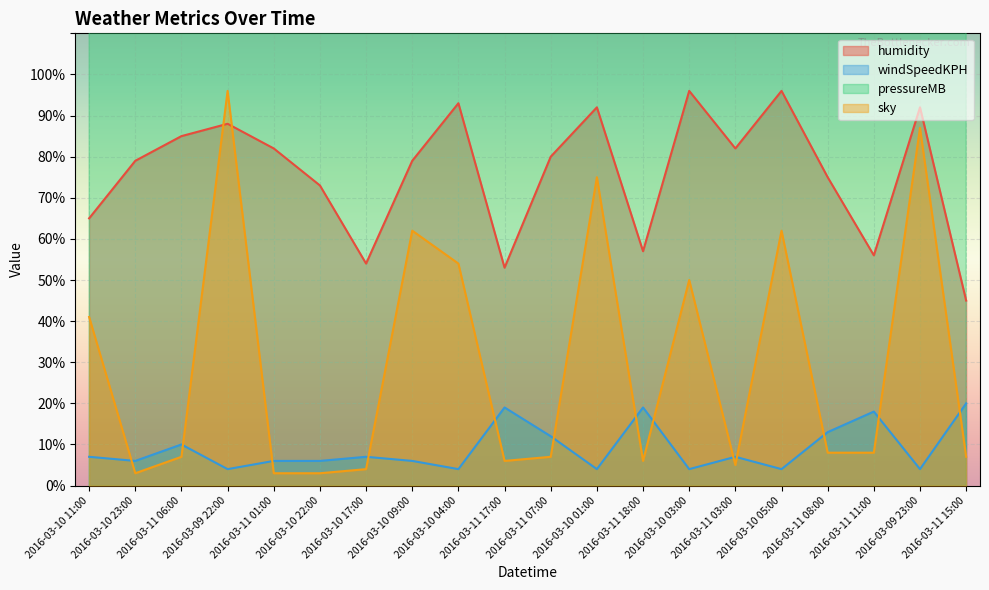

What is the minimum value for windSpeedKPH?

4